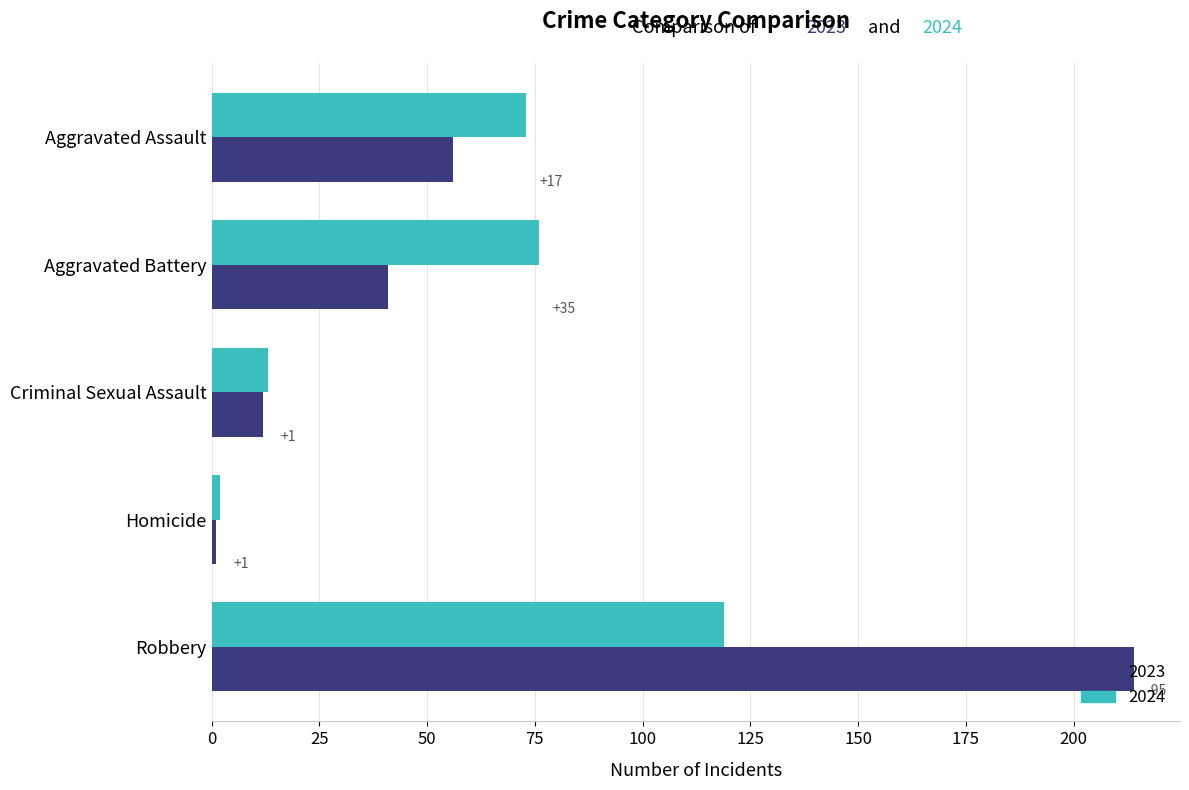

The 2023 series shows 61 at Aggravated Battery. True or false?

False